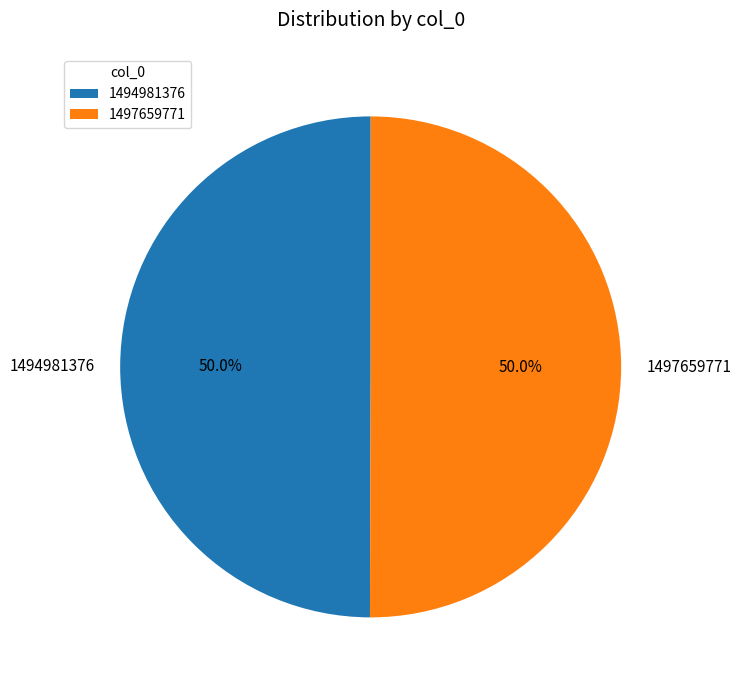

To the nearest percent, what is the combined percentage of 1494981376 and 1497659771?

100%